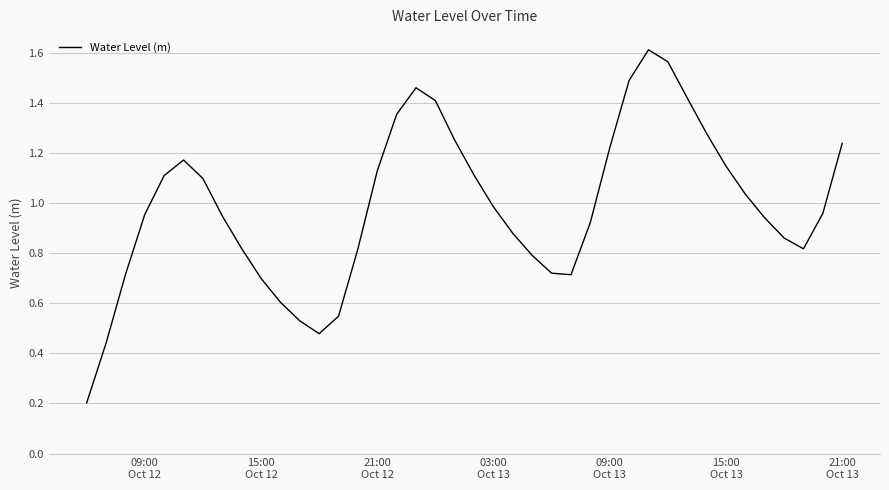

Reading left to right, transcribe all the data shown in this chart.

0.2	0.4	0.7	1.0	1.1	1.2	1.1	0.9	0.8	0.7	0.6	0.5	0.5	0.5	0.8	1.1	1.4	1.5	1.4	1.3	1.1	1.0	0.9	0.8	0.7	0.7	0.9	1.2	1.5	1.6	1.6	1.4	1.3	1.1	1.0	0.9	0.9	0.8	1.0	1.2